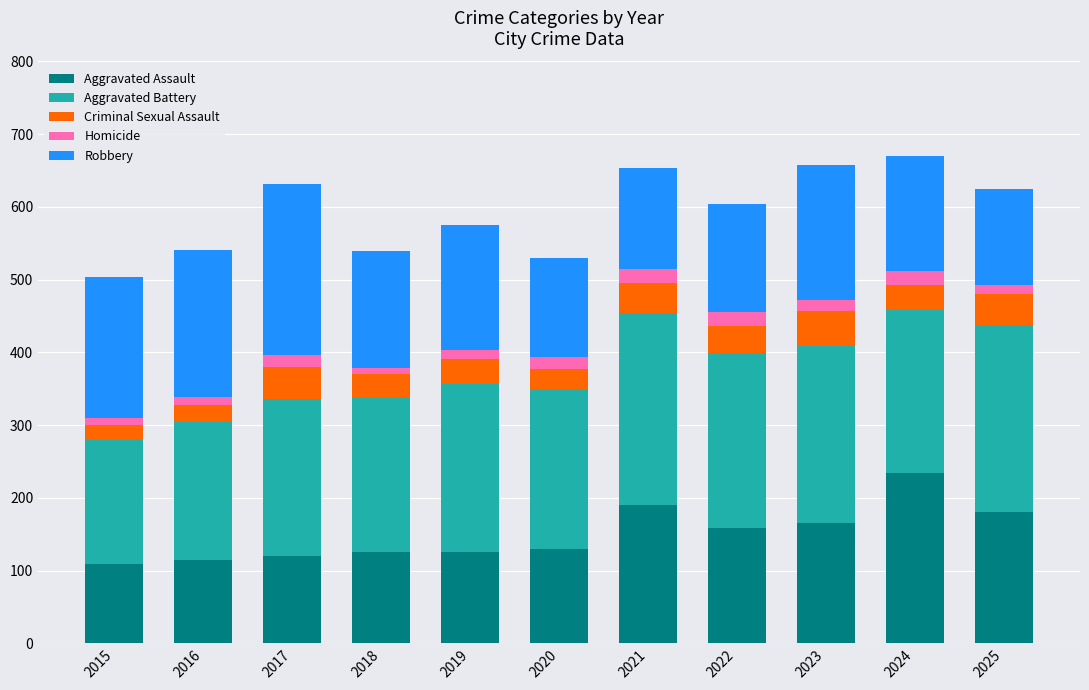

What is the minimum value for Aggravated Assault?

109